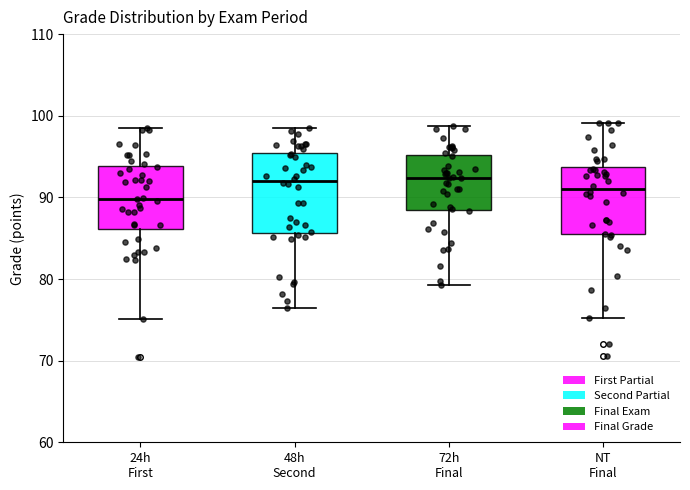

Where is the lower edge of the box for 48h Second on the y-axis? The values are not printed on the chart, so give them approximately, as read against the axis.

86